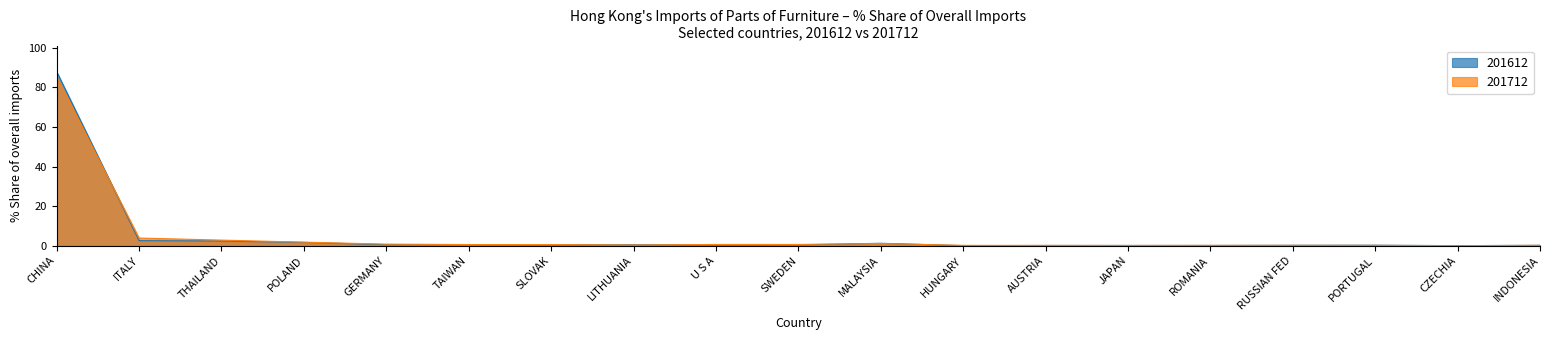

Count the number of categories in the chart.

19